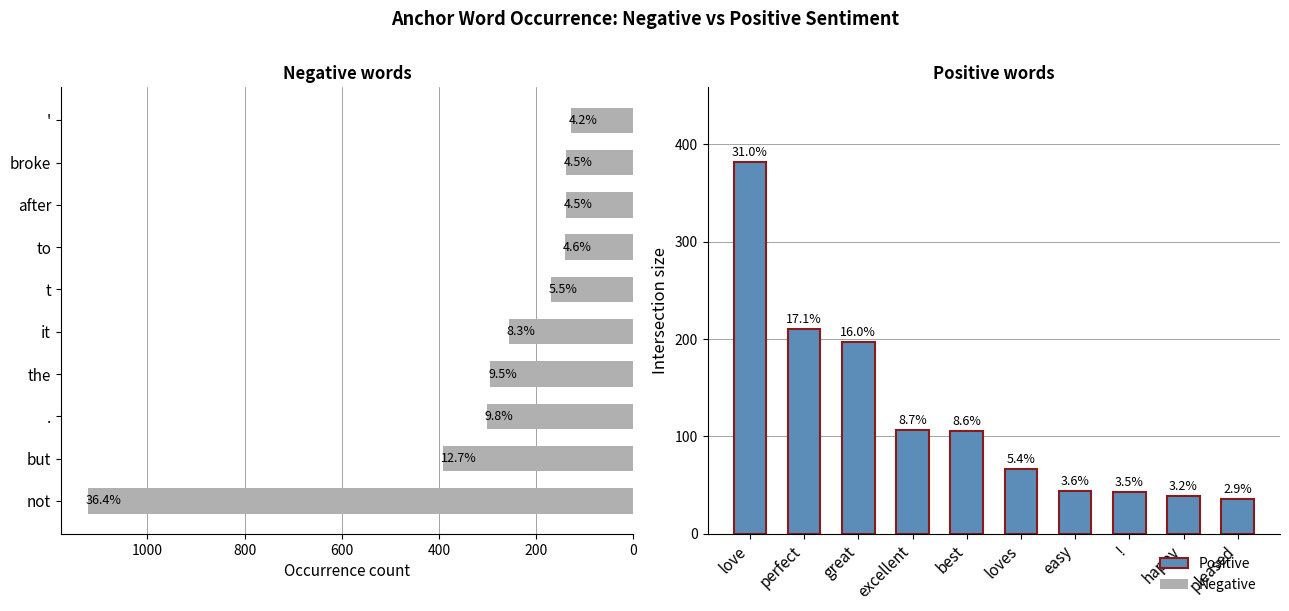

What position from the left is 8?

9